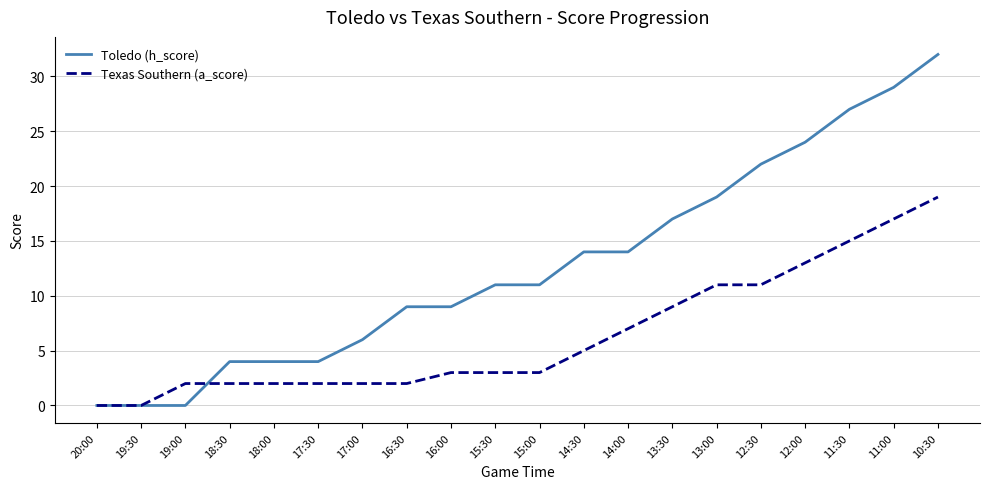

At which category is the sum across all series the highest?

10:30